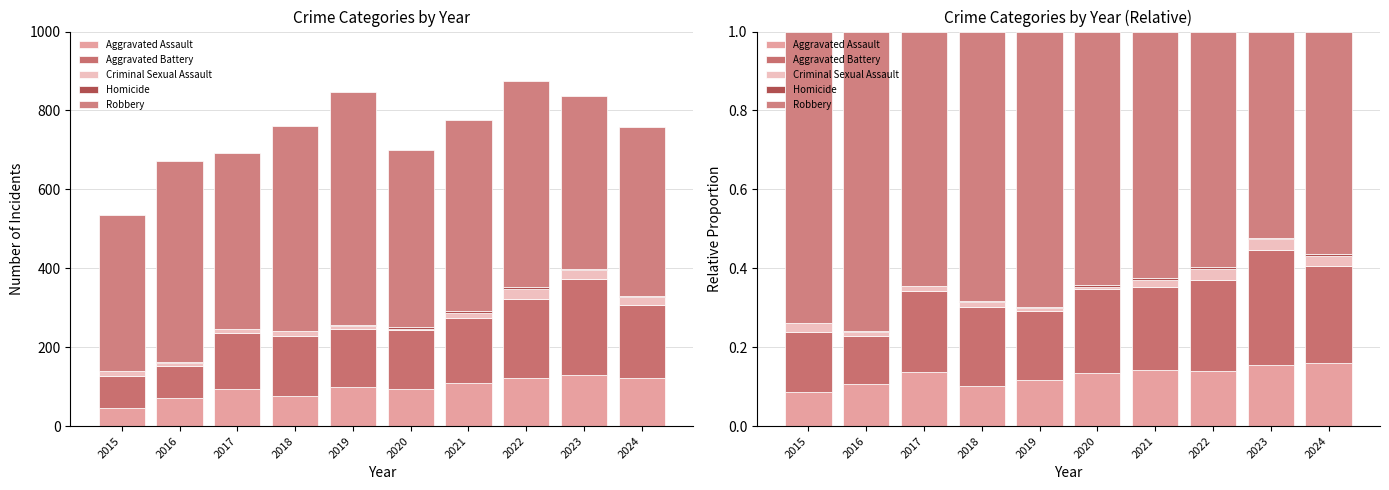

How many series are shown in this chart?

5